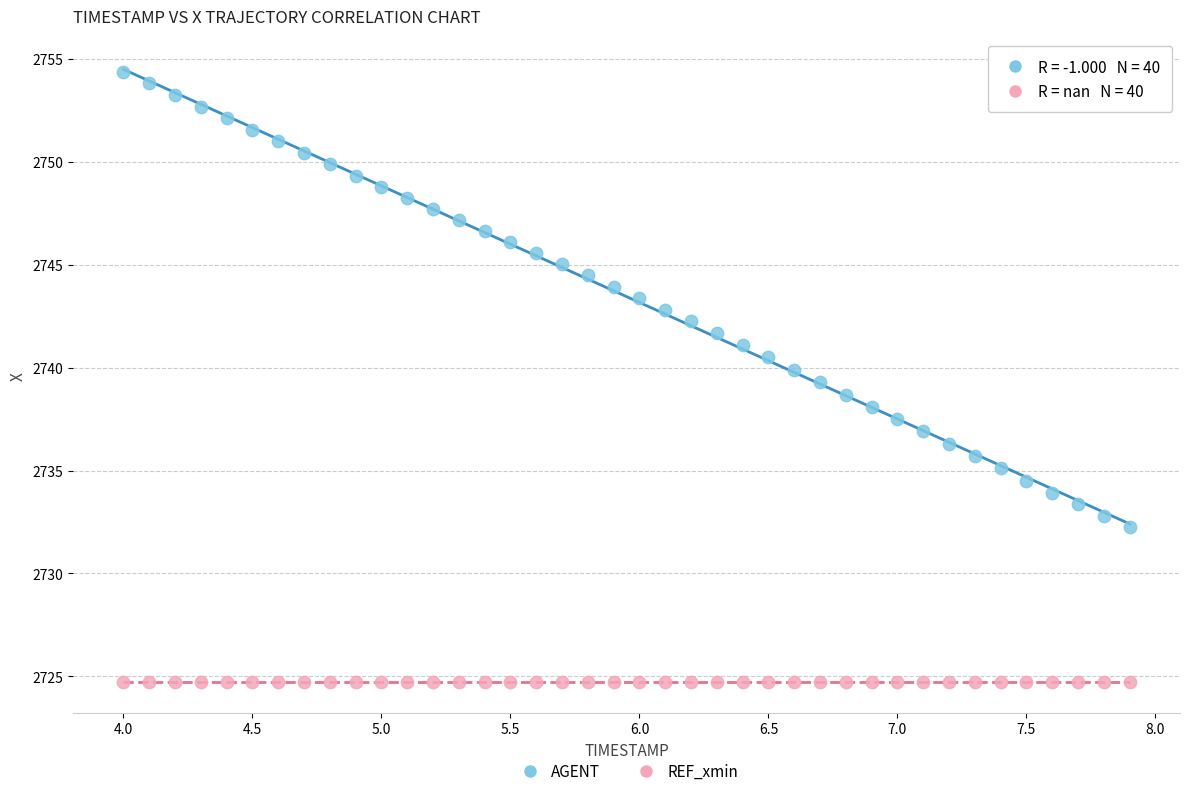

How many data points are displayed?

80